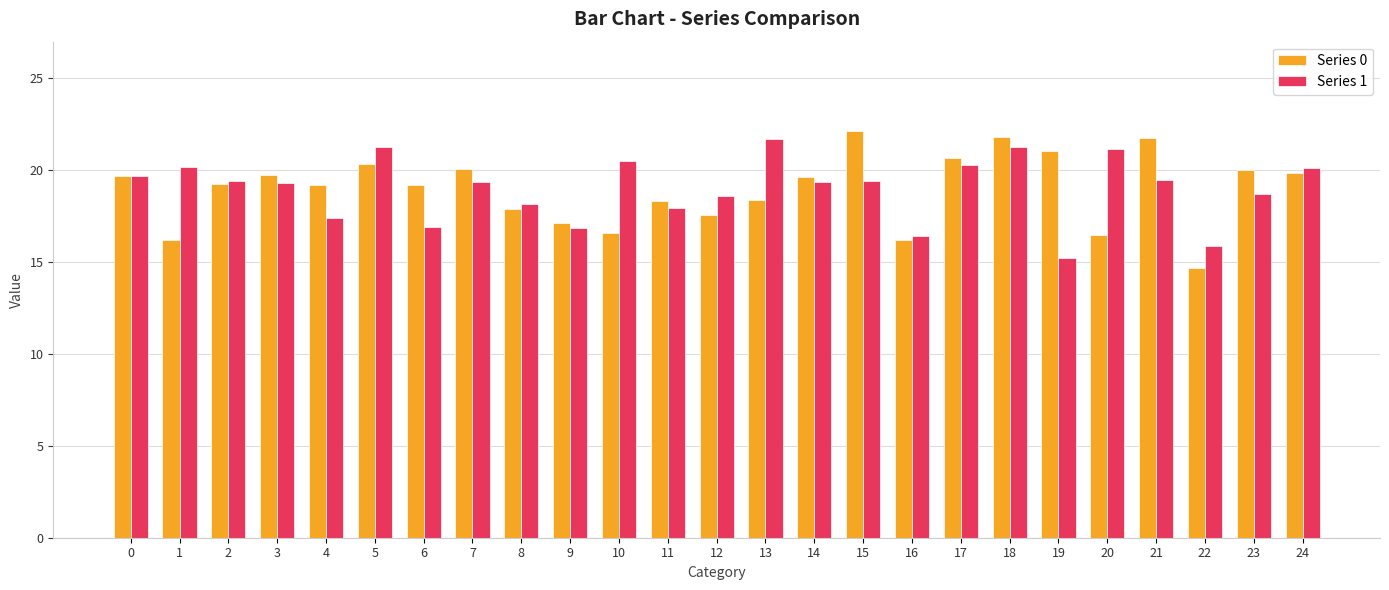

What is the highest value of the Series 1 series?

21.7